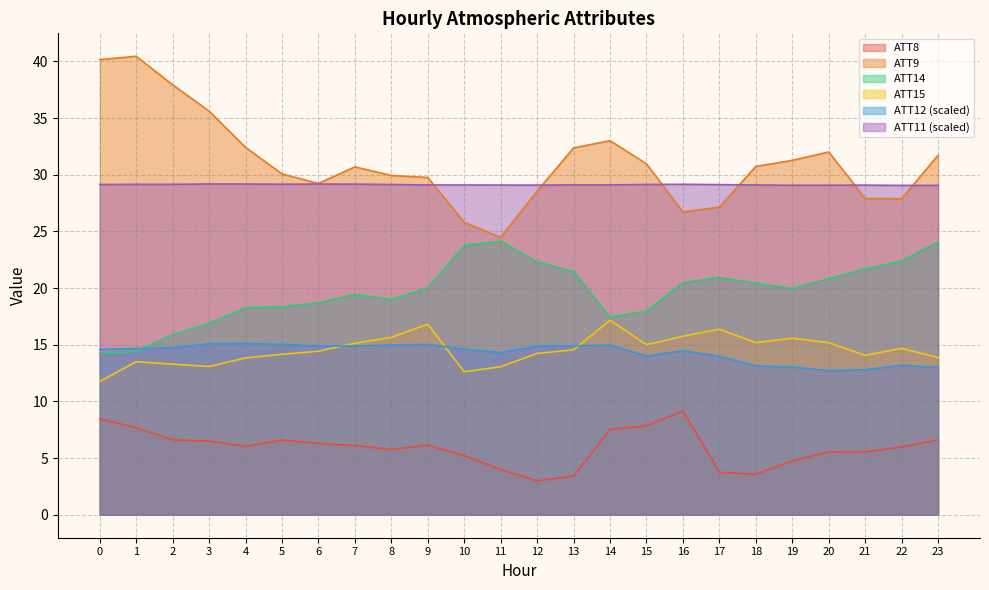

True or false: ATT15 has a value of 14.7 at 22.

True